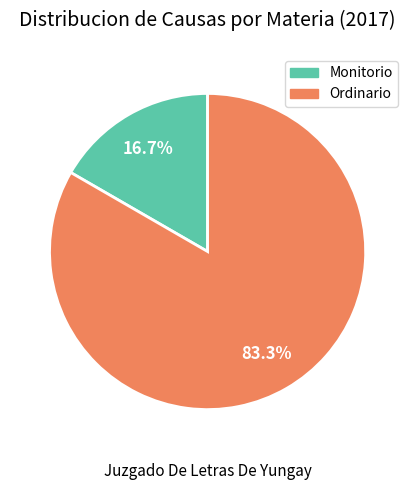

Is it true that Ordinario is 89% of the pie?

False